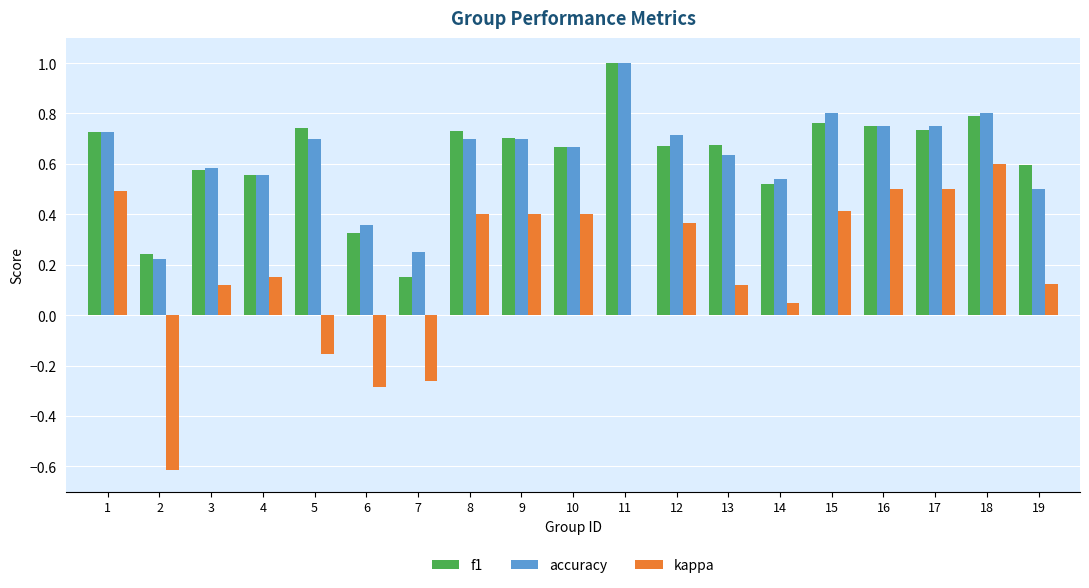

At which category is the sum across all series the highest?

18